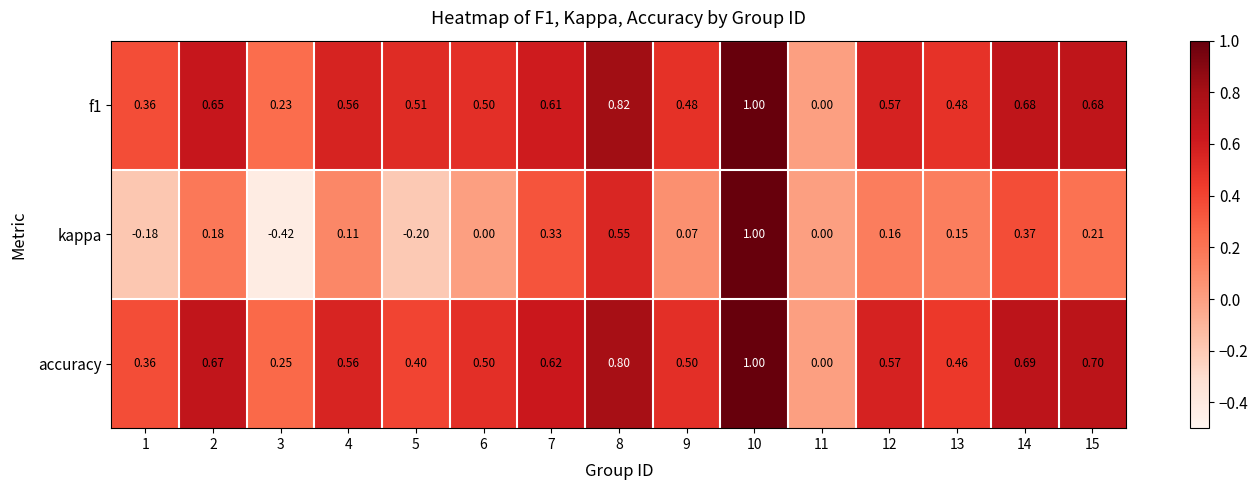

Between 1 and 2, which series saw the biggest shift?

kappa